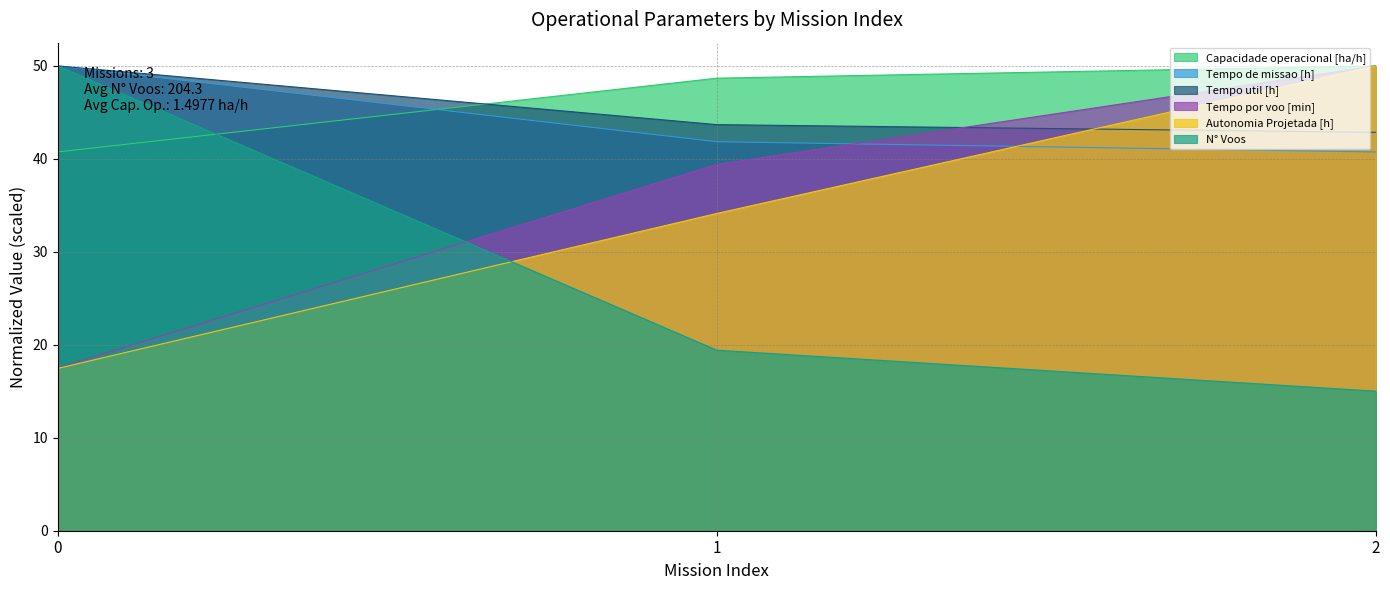

How many lines are shown in the chart?

6